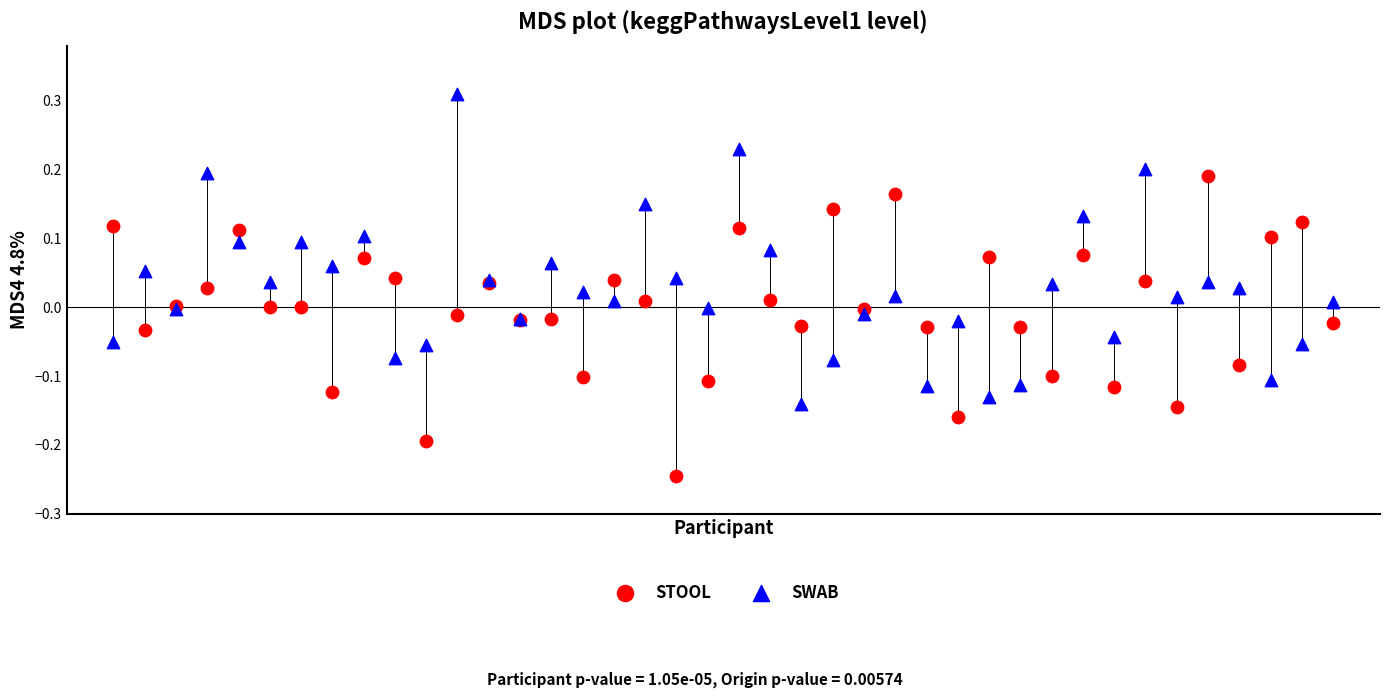

Which series reaches the minimum Y coordinate?

STOOL